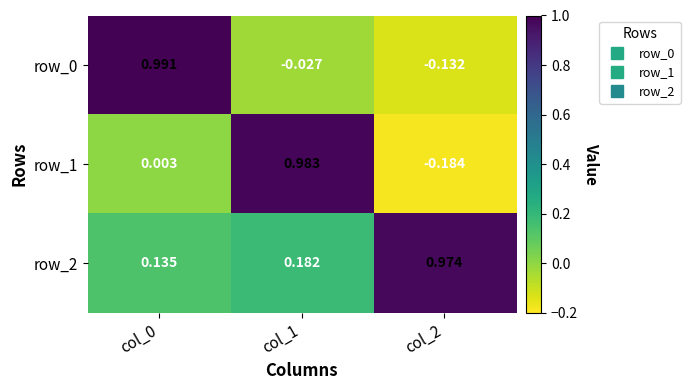

Is the value of row_0 at col_0 greater than the value of row_2 at col_2?

Yes